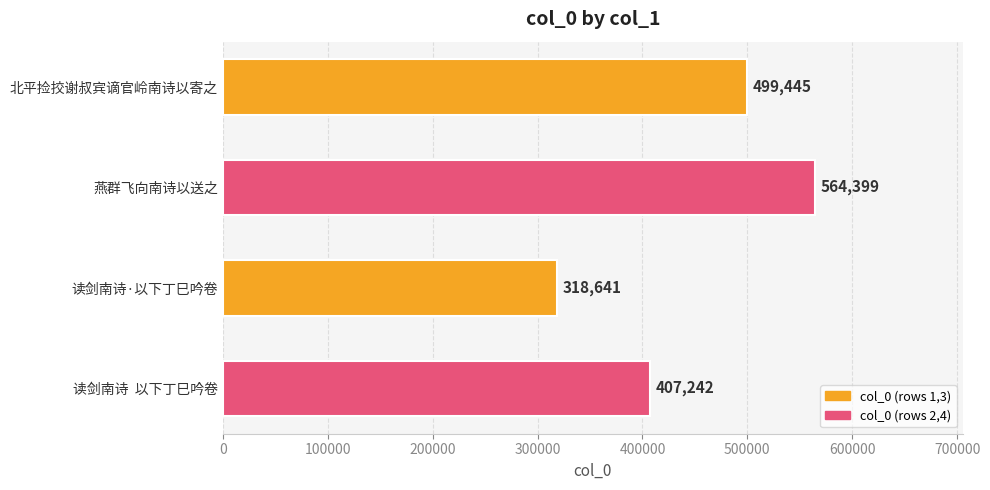

What is the difference between the maximum and second lowest values?

157157